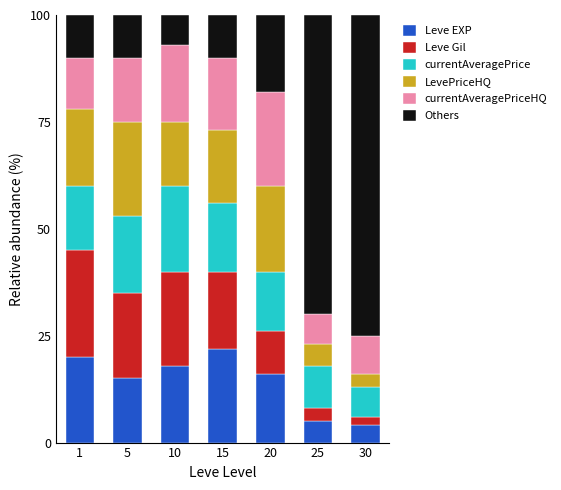

Count the number of data series in this chart.

6